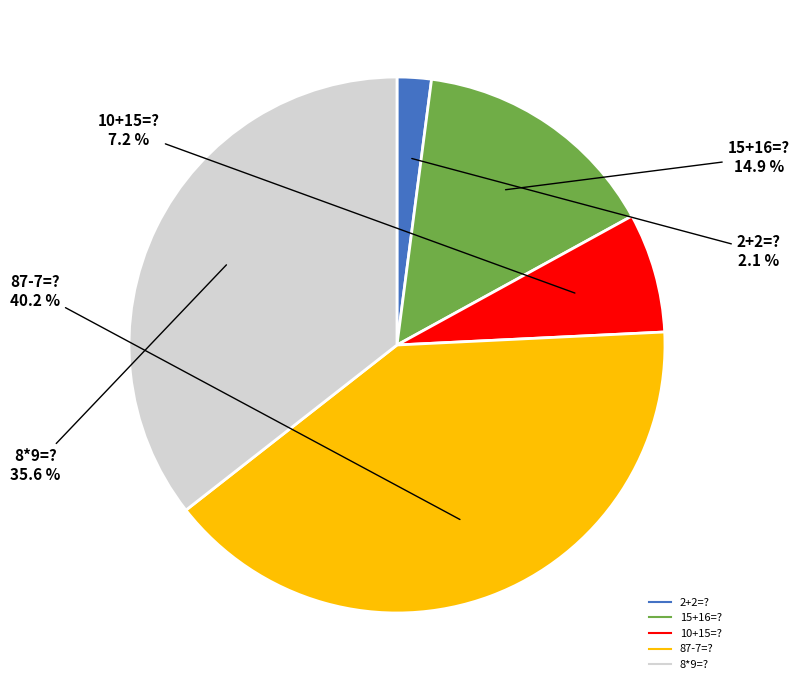

What percentage is NOT represented by 15+16=??

85.1%